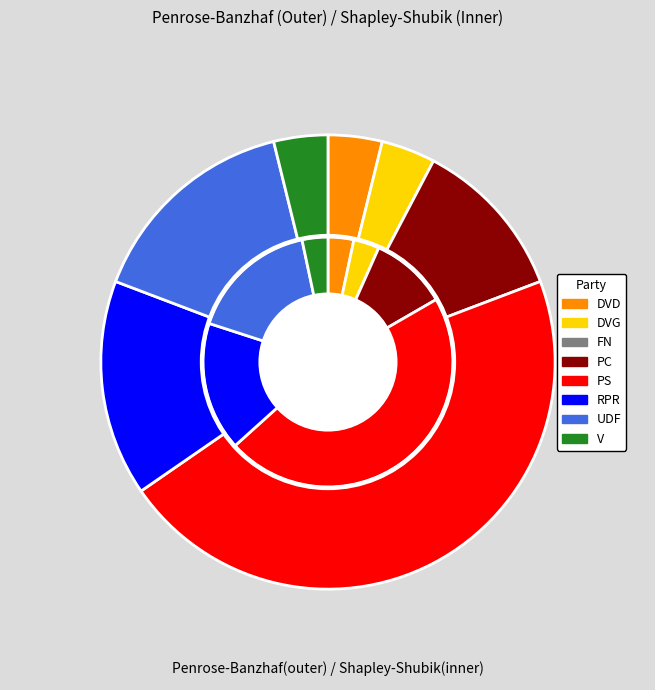

Does PS represent more than half of the total?

No